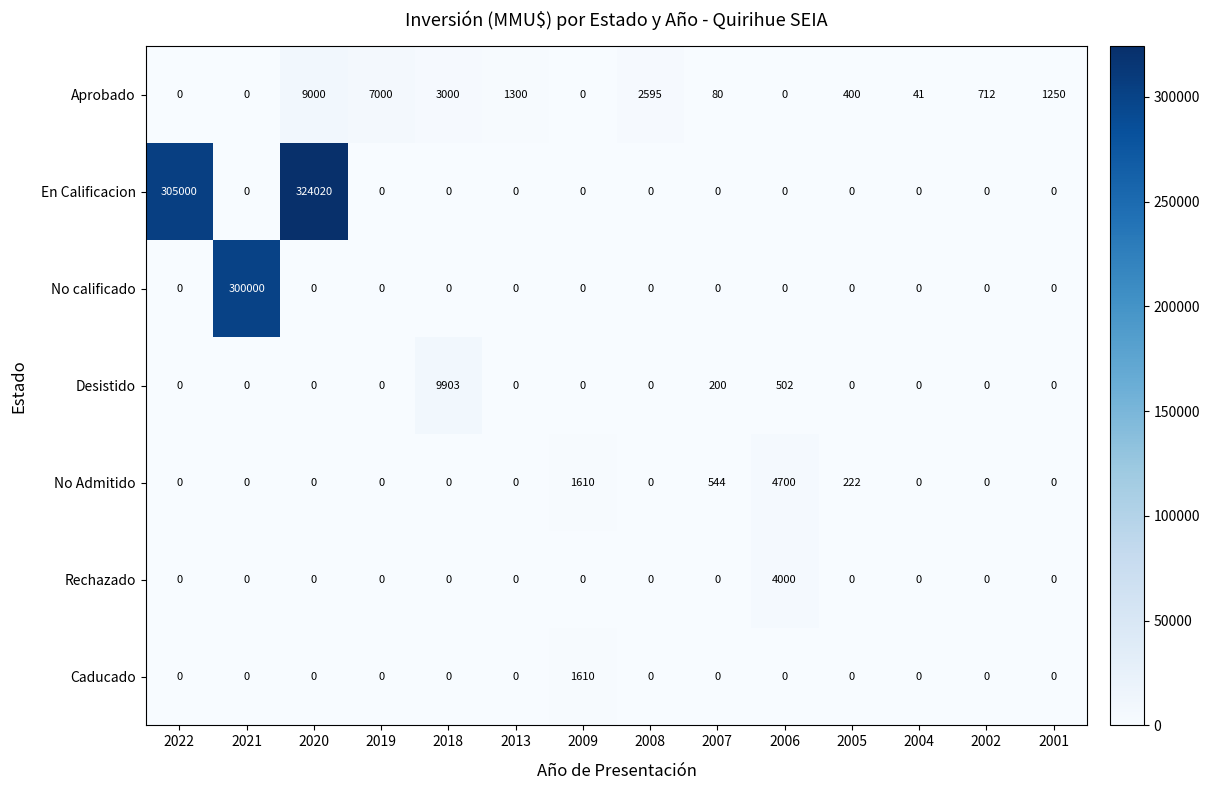

What is the difference between the highest and lowest values at 2004?

41